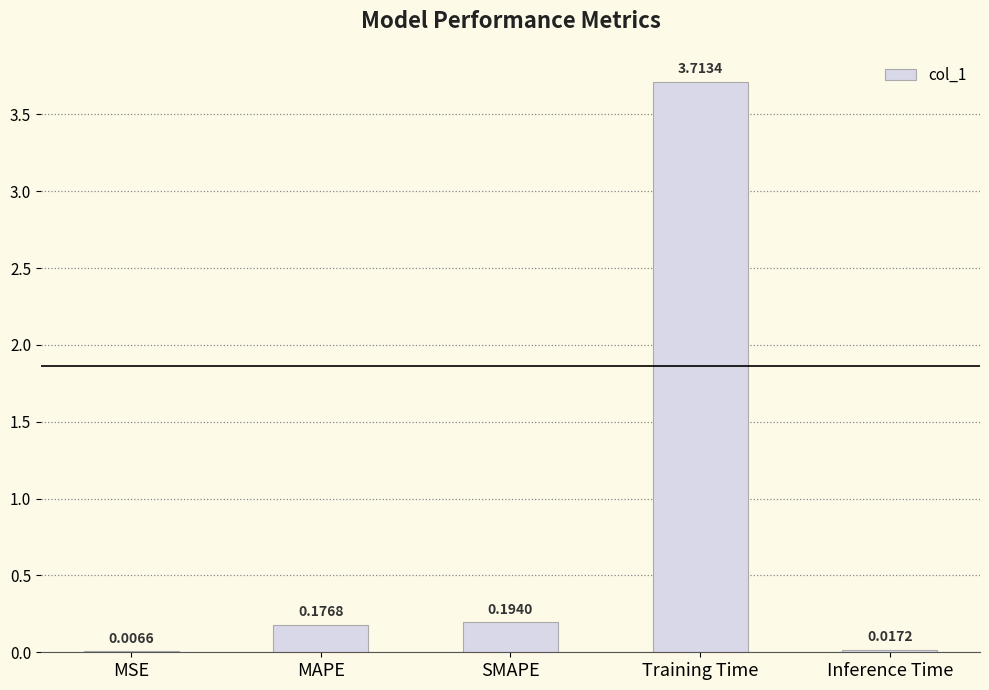

Where is the data nearest to the value 1?

SMAPE